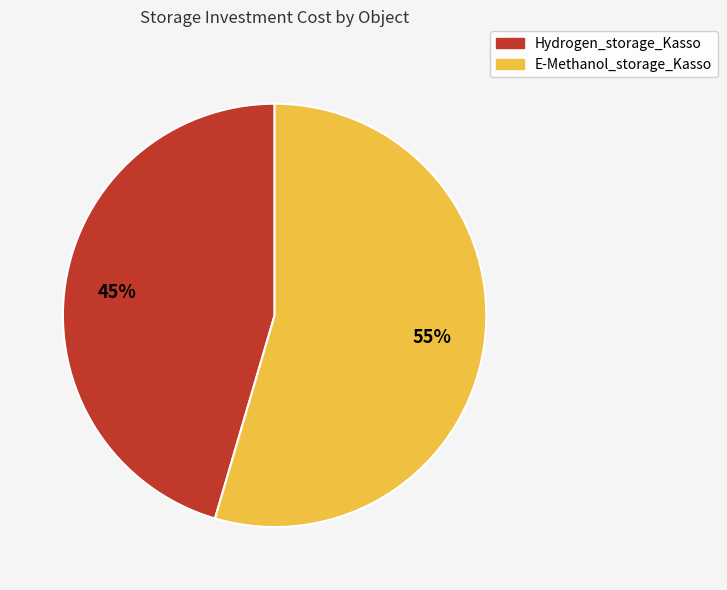

Which slice is the smallest?

Hydrogen_storage_Kasso